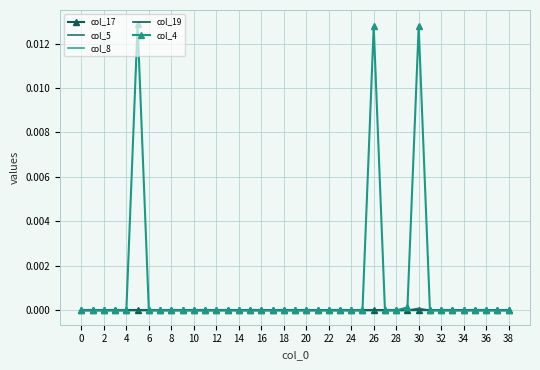

Which series ends up on top after the final intersection of col_17 and col_5?

col_5